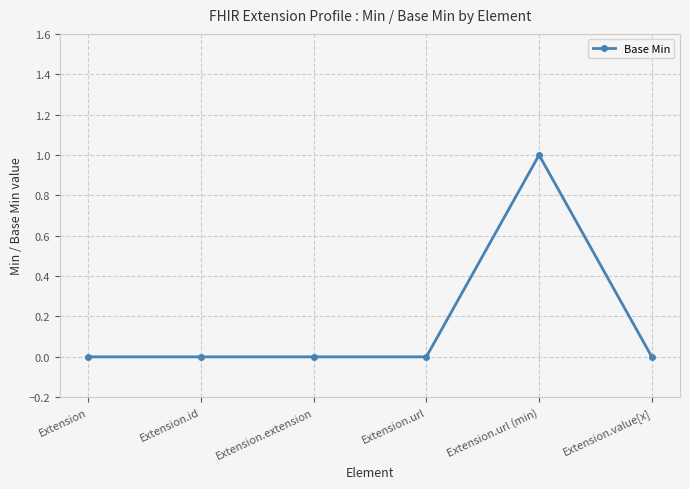

Reading left to right, extract all data points from this chart.

0	0	0	0	1	0